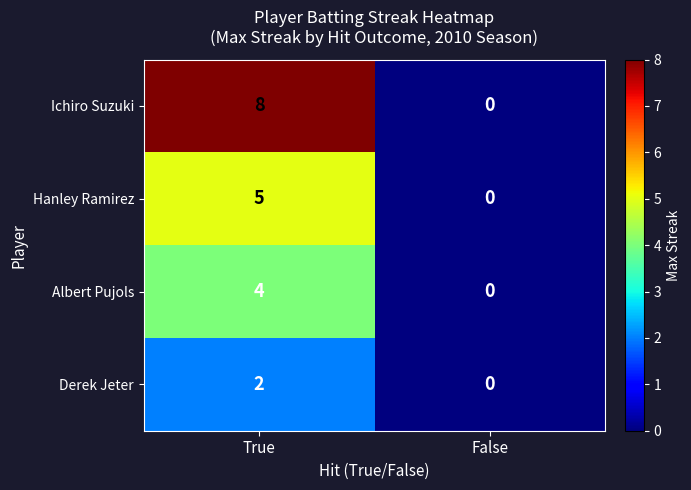

What is the average value of the Ichiro Suzuki series?

4